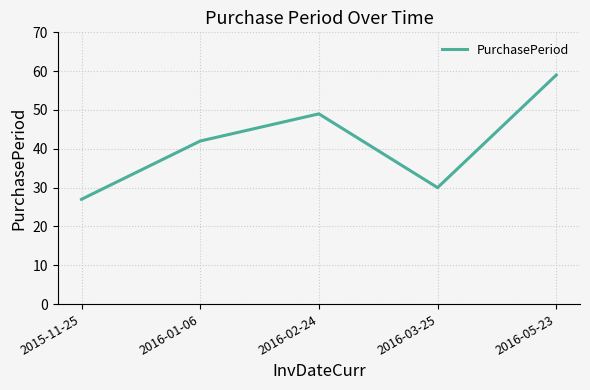

Reading left to right, extract all data points from this chart.

27	42	49	30	59